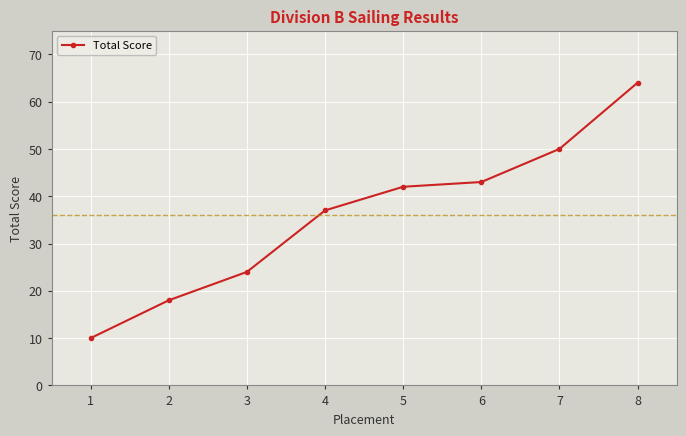

What is the value of the 4th point from the left?

37